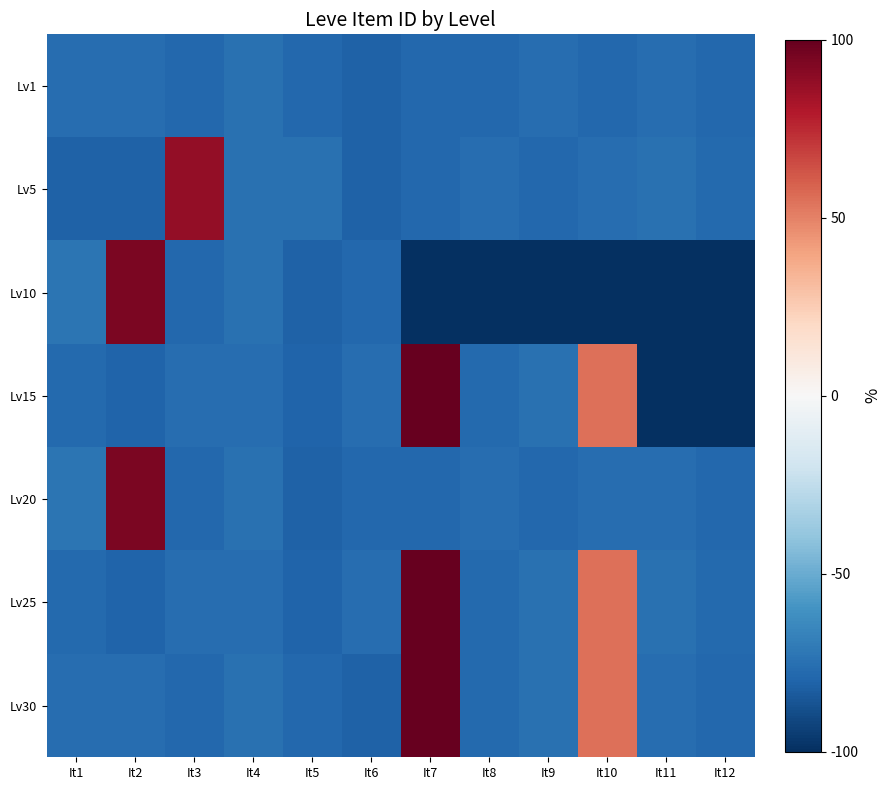

Count the number of categories in the chart.

12